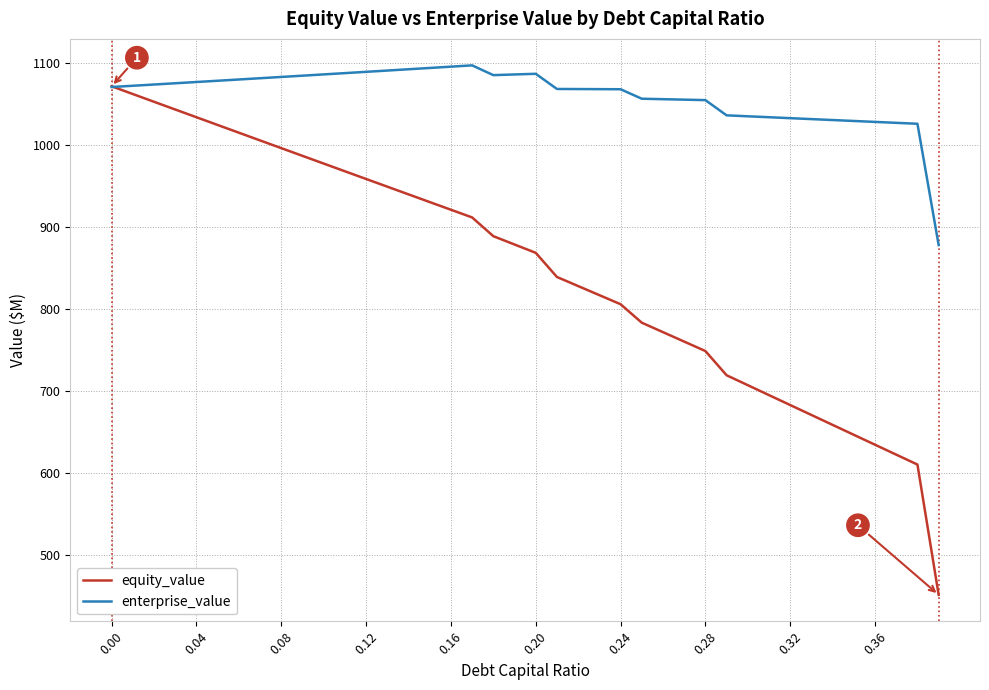

List the series in order of their overall mean, highest first.

enterprise_value, equity_value